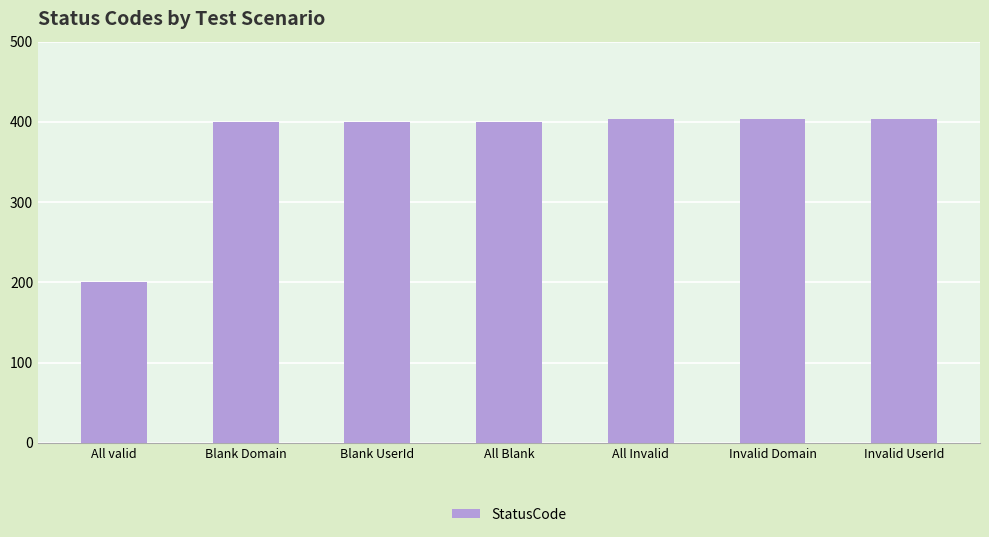

What is the sum of all values?

2612